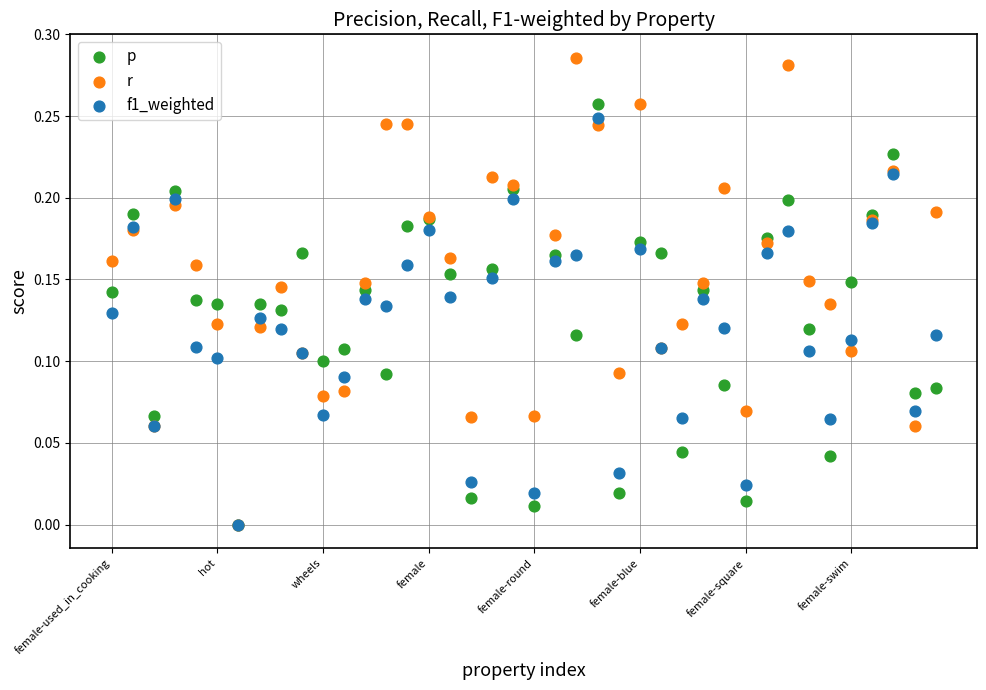

Which series contains the highest Y value?

r